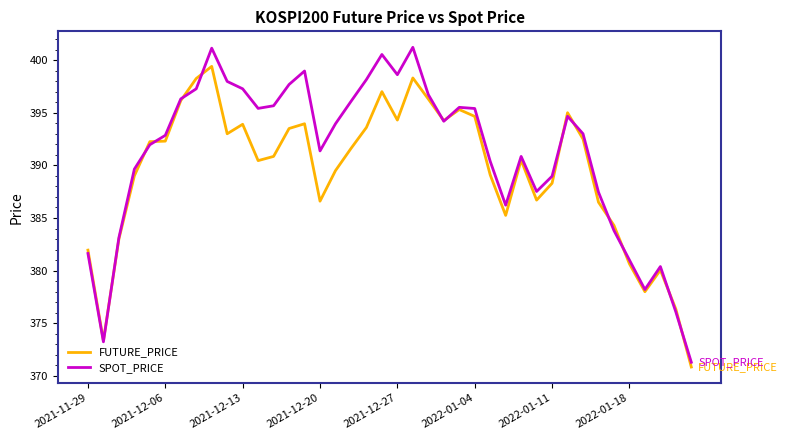

What is the minimum value shown in the chart?

370.9